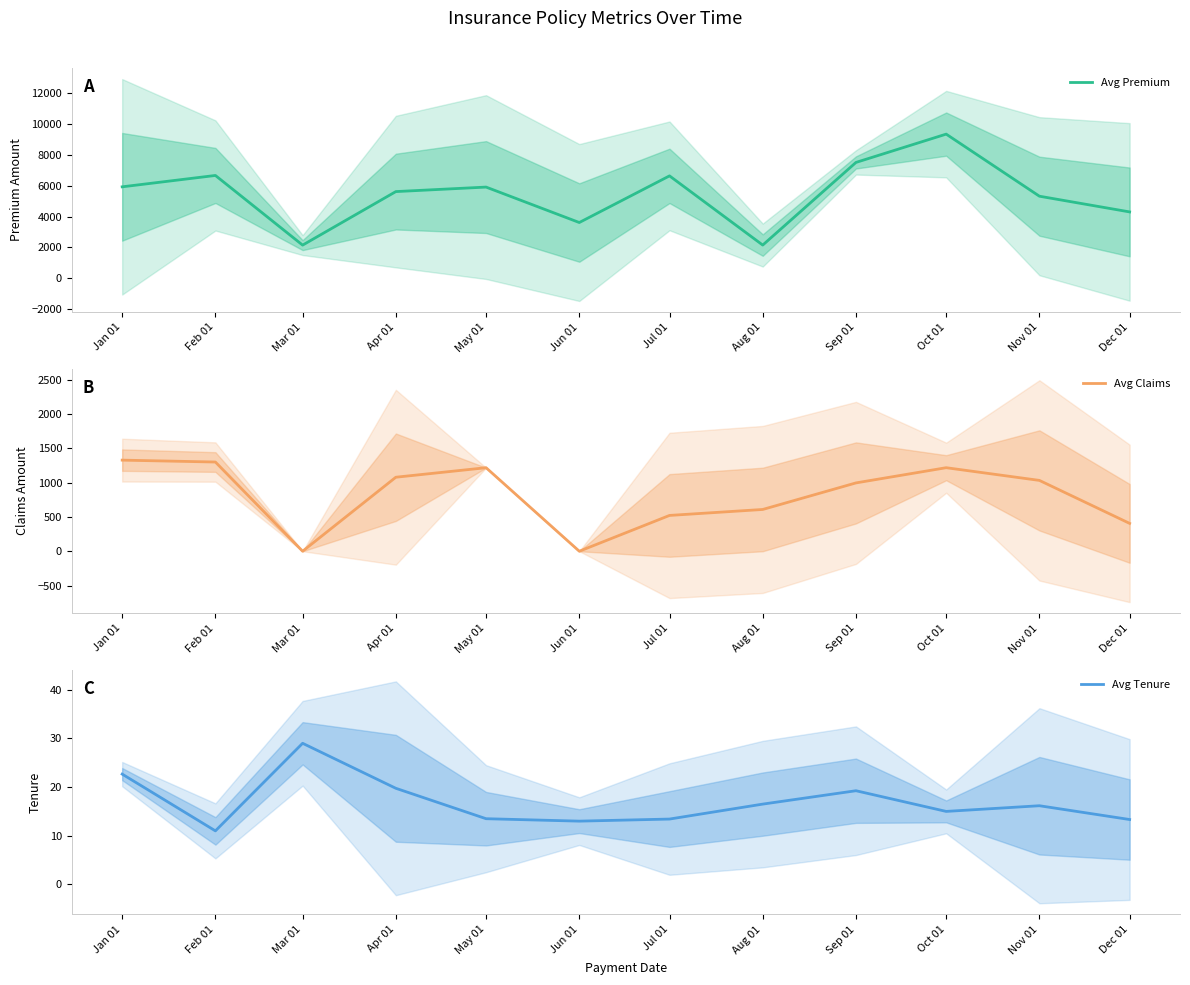

What is the total value across all series at Sep 01?

8518.2